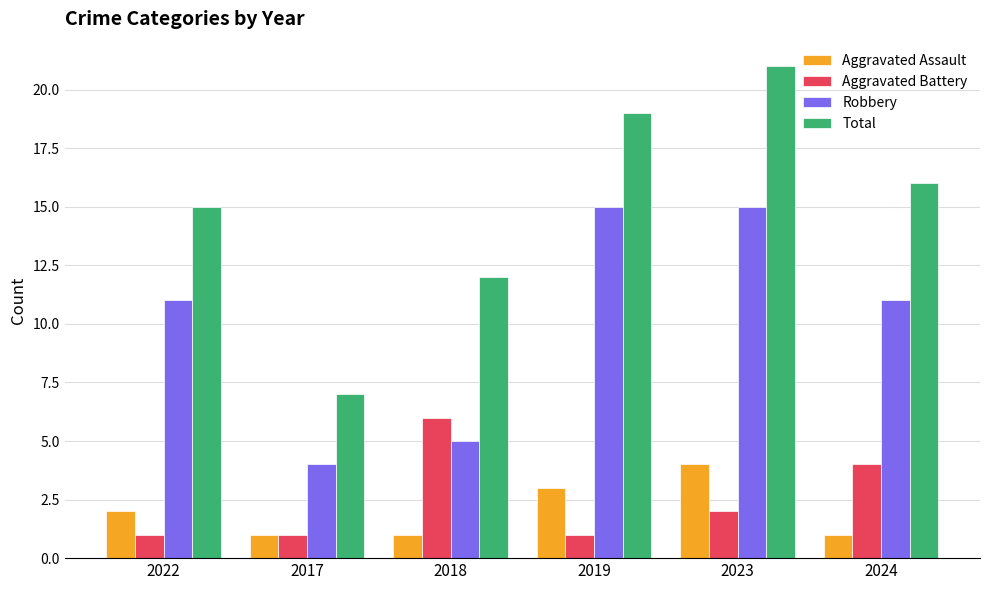

What is the average value of the Aggravated Assault series?

2